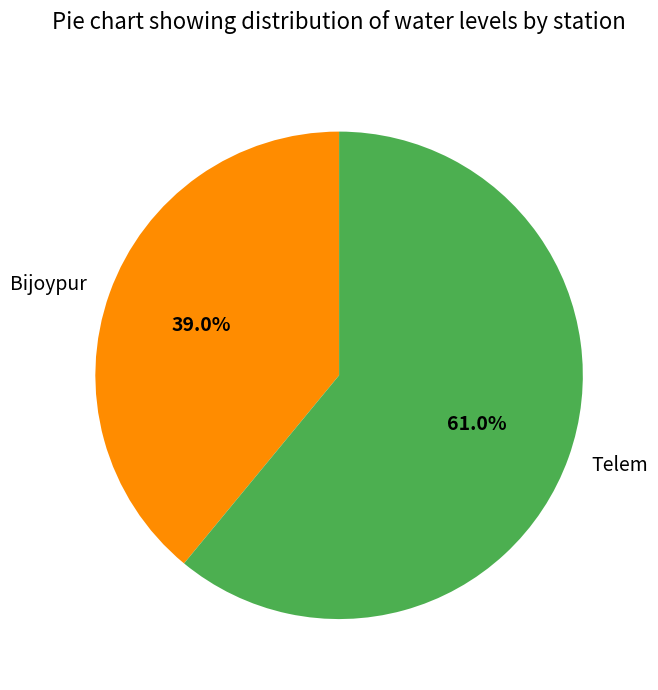

How much of the chart is everything except Telem?

39.0%